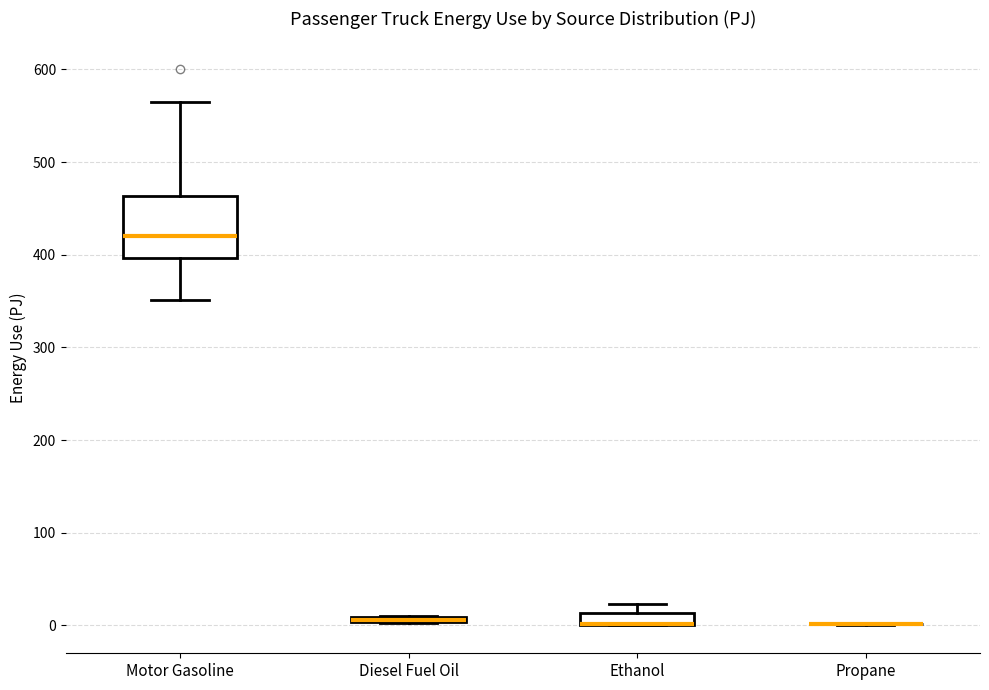

Where is the upper edge of the box for Diesel Fuel Oil on the y-axis? The values are not printed on the chart, so give them approximately, as read against the axis.

10